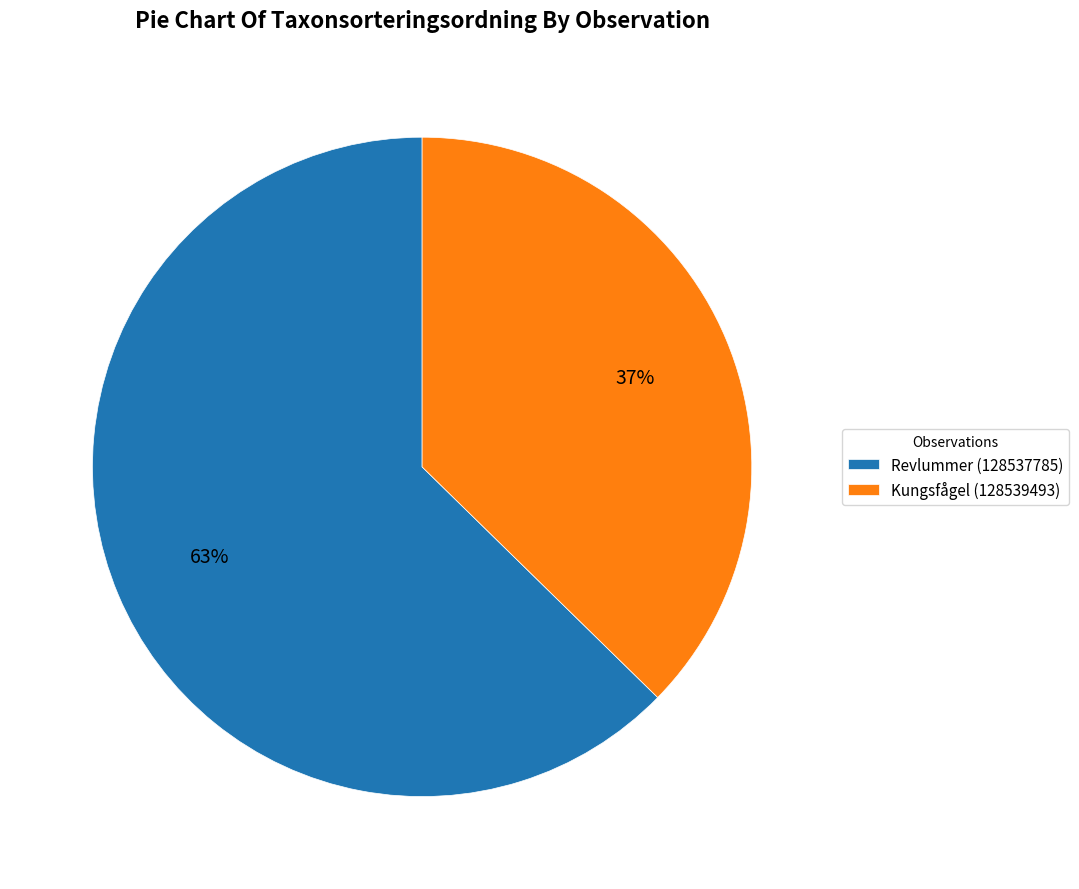

Which category has the smallest portion of the pie?

Kungsfågel (128539493)